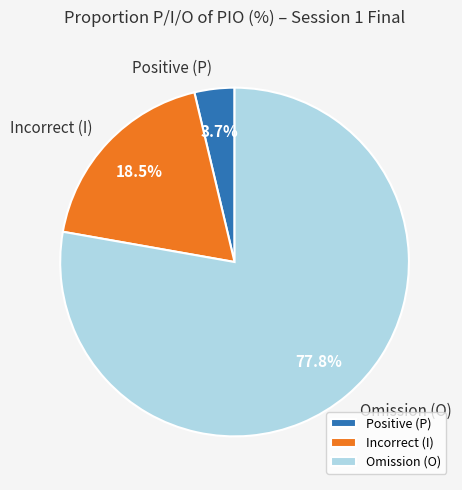

Which slice represents more than half of the pie?

Omission (O)